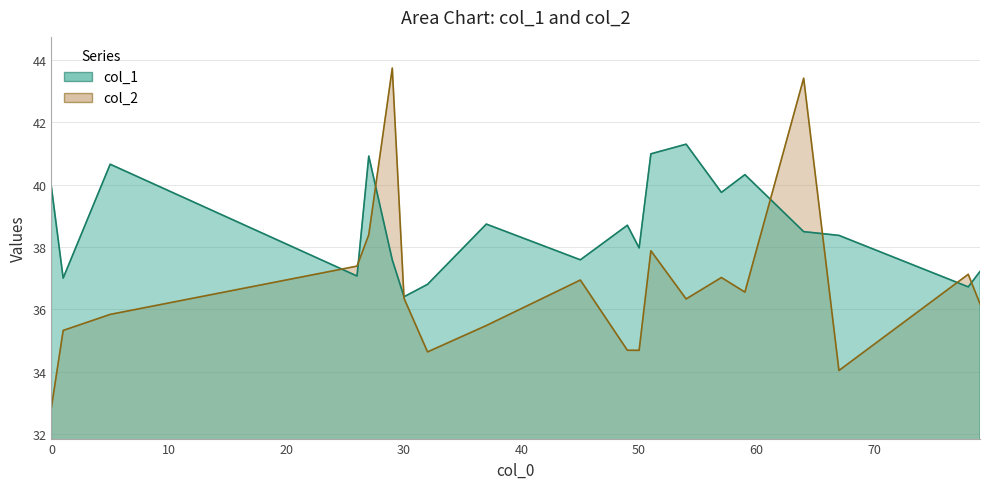

Which series has the widest spread of values?

col_2